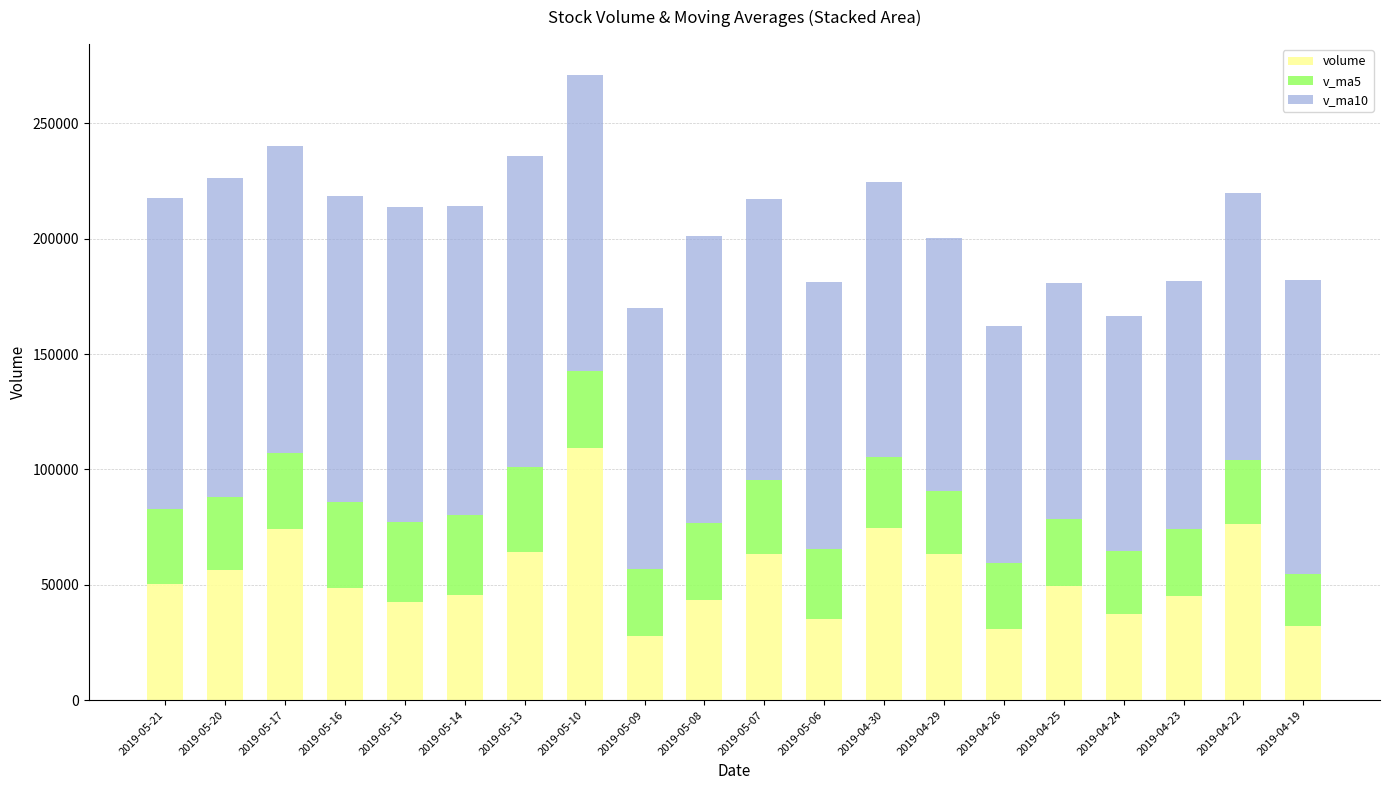

At which category is the sum across all series the highest?

2019-05-10